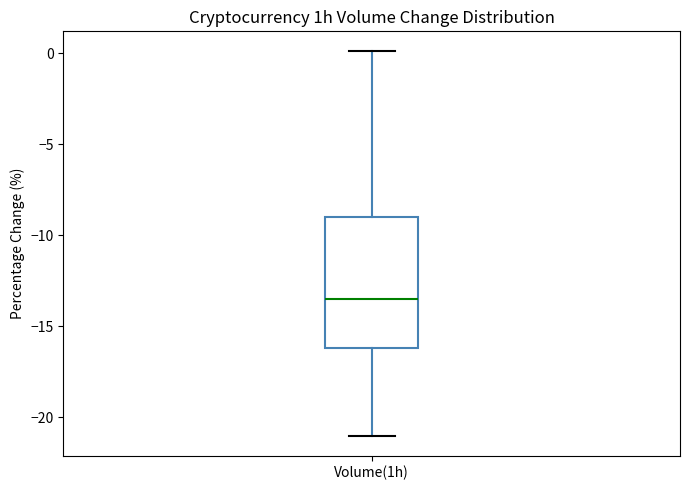

Read this box plot against the y-axis: the position of the median line, the range covered by the box, and the ends of both whiskers. The values are not printed on the chart, so give them approximately, as read against the axis.

median -13.5, box -16.0 to -9.0, whiskers -21.0 to 0.0